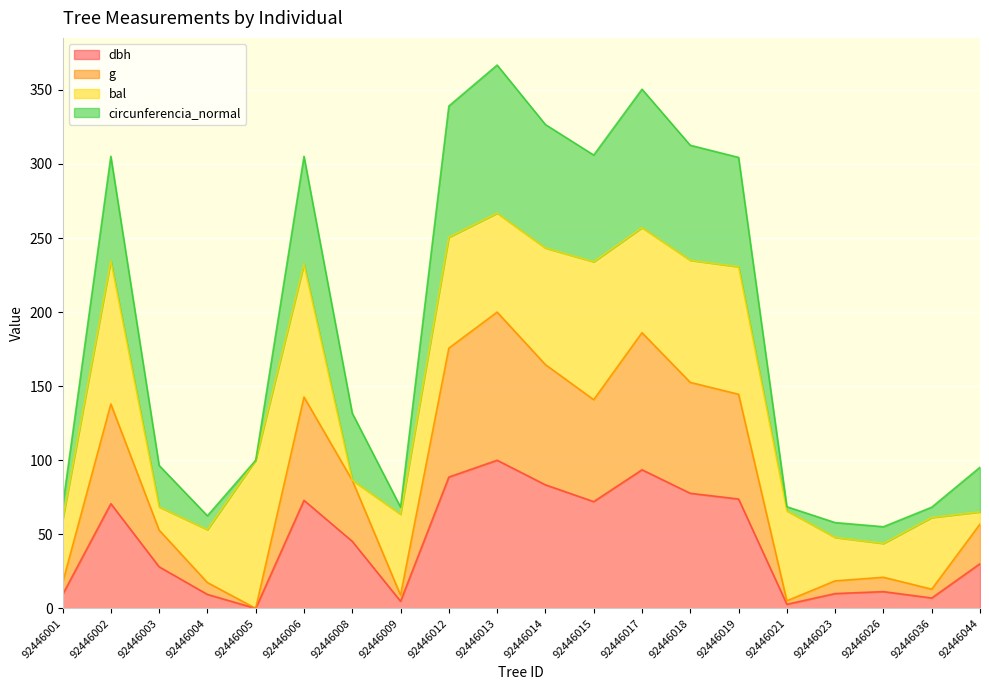

The dbh series shows 9.3 at 92446001. True or false?

True